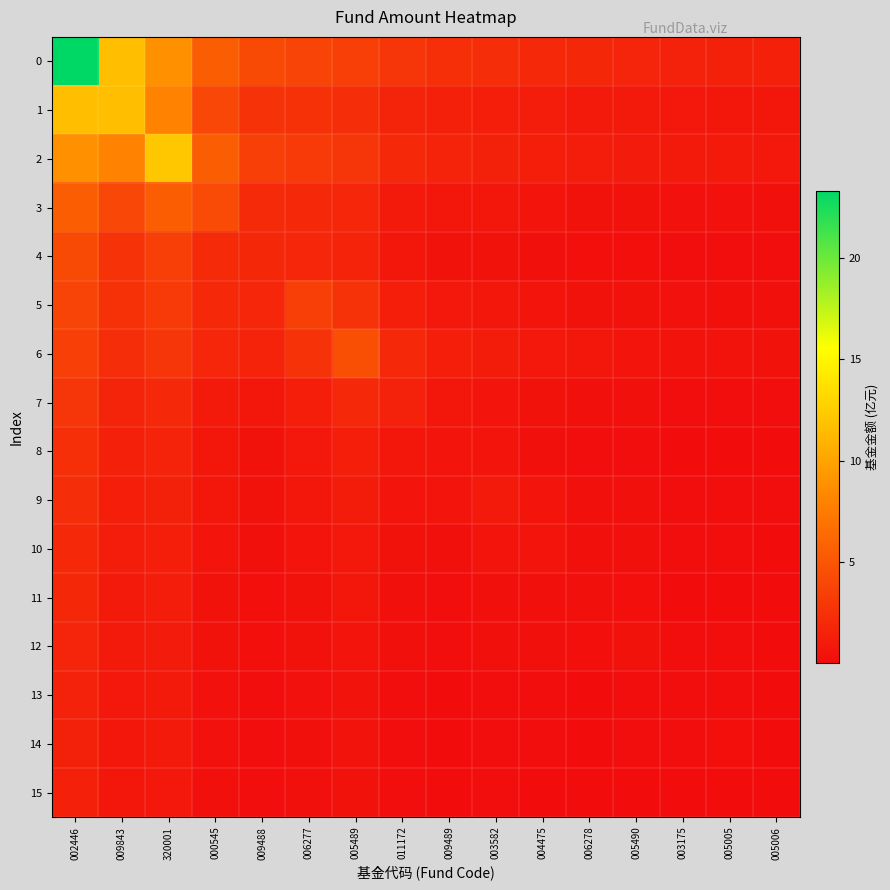

What is the spread (max minus min) of values at 006277?

3.5